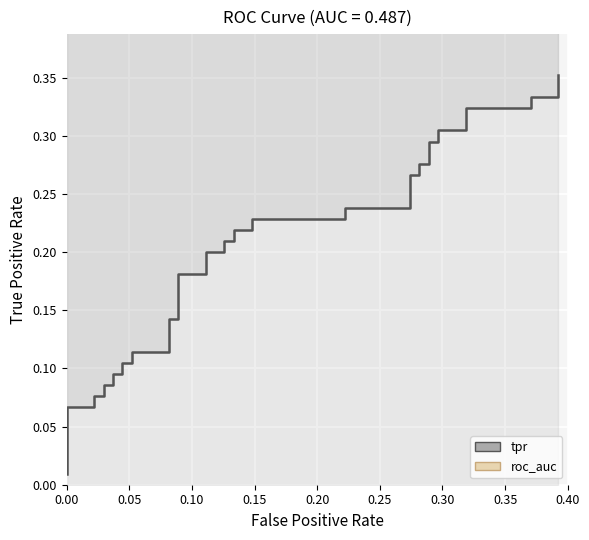

What is the average value of the roc_auc series?

0.5